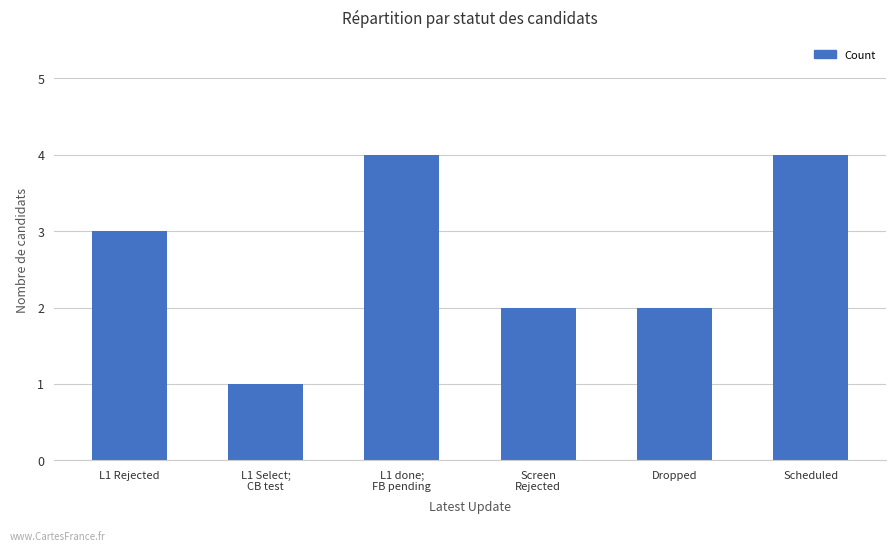

The value at Dropped is 3. True or false?

False